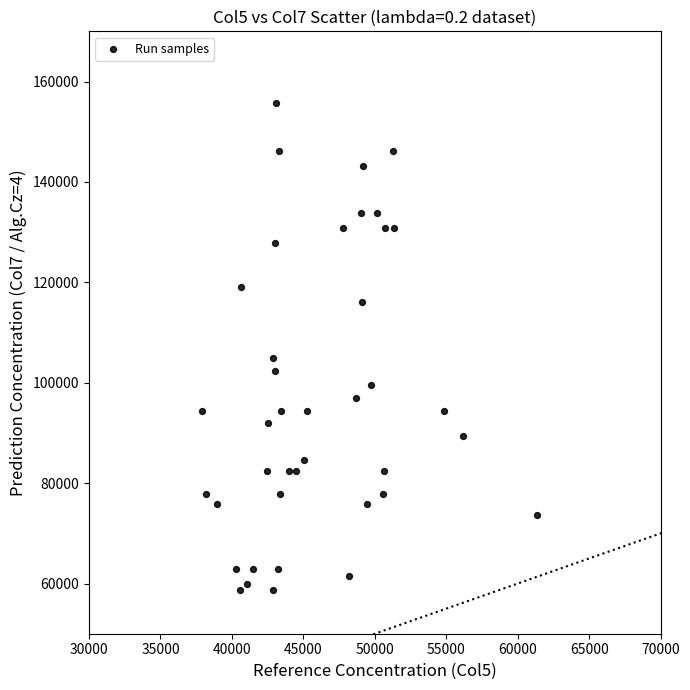

What is the range of Y values (max minus min)?

97005.2